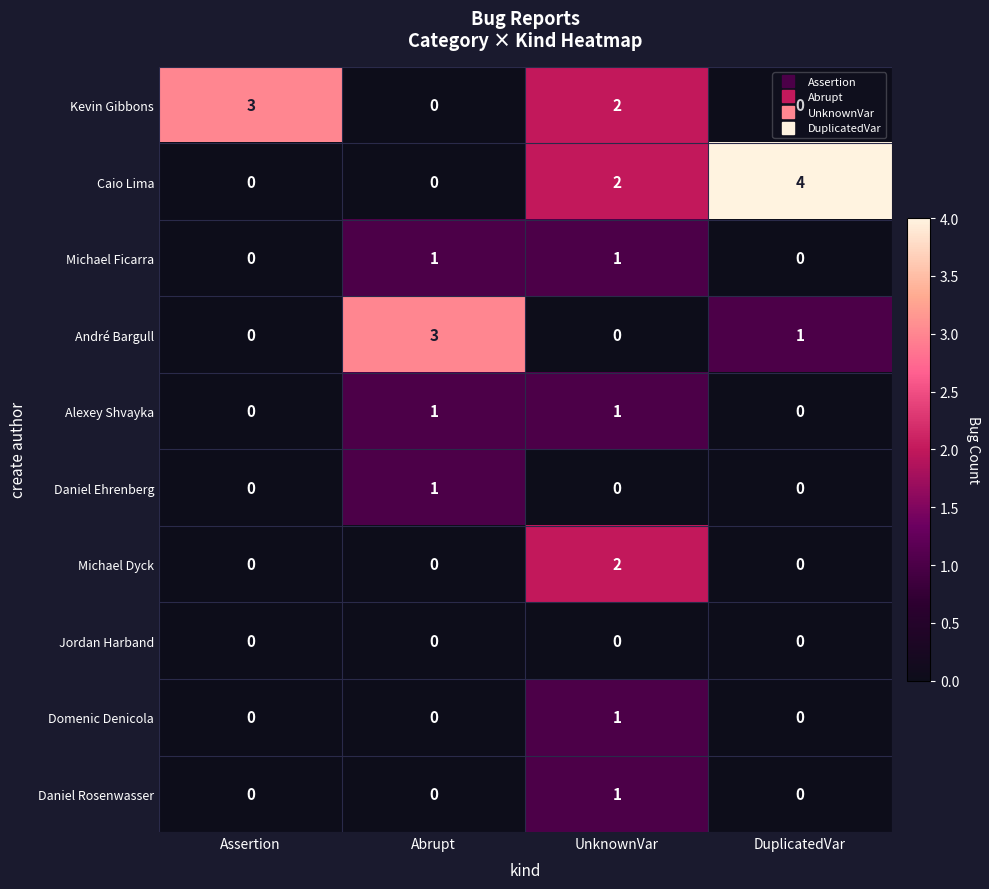

What is the difference between the highest and lowest values at Abrupt?

3